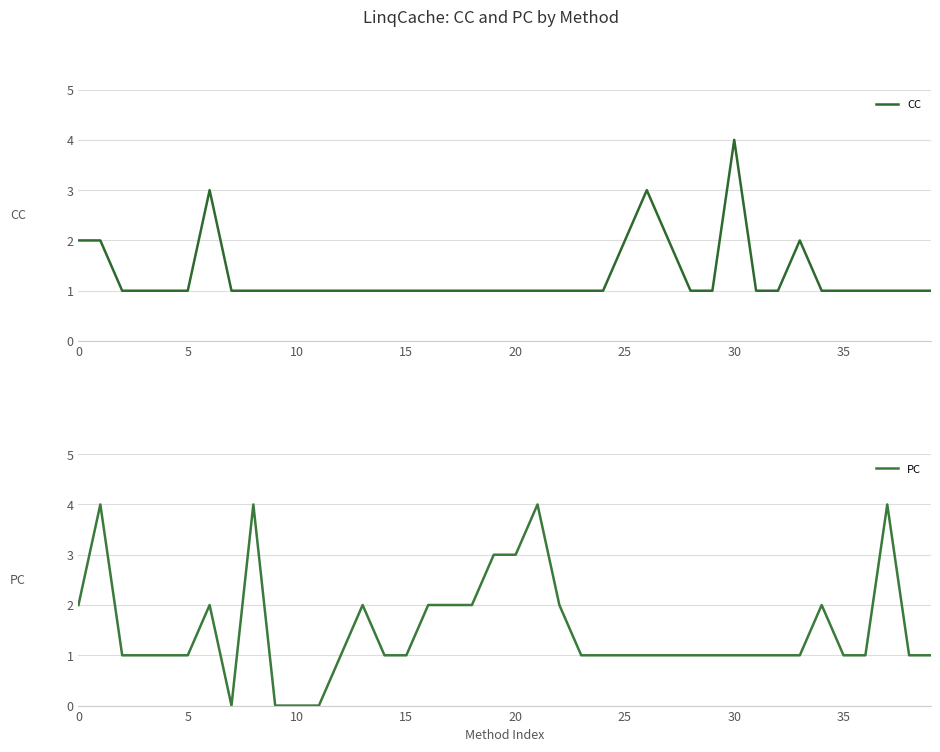

Is this an area chart (filled region under the line)?

No